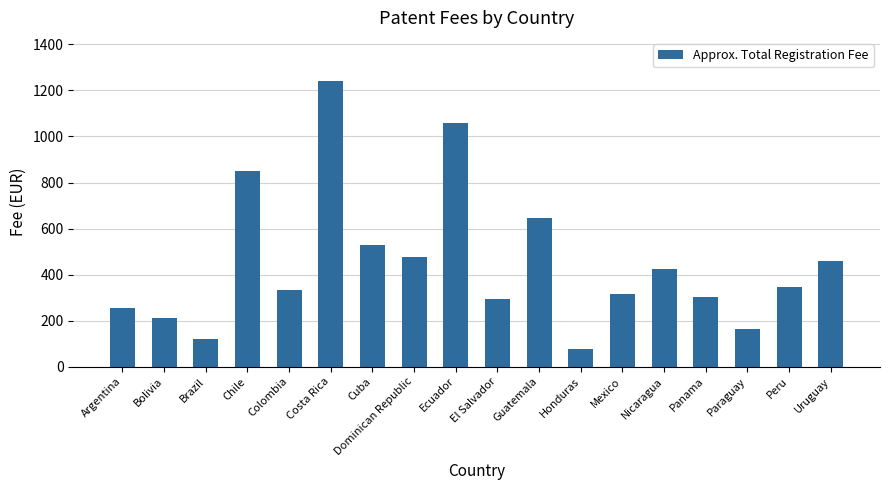

What is the difference between the values at Cuba and Colombia?

196